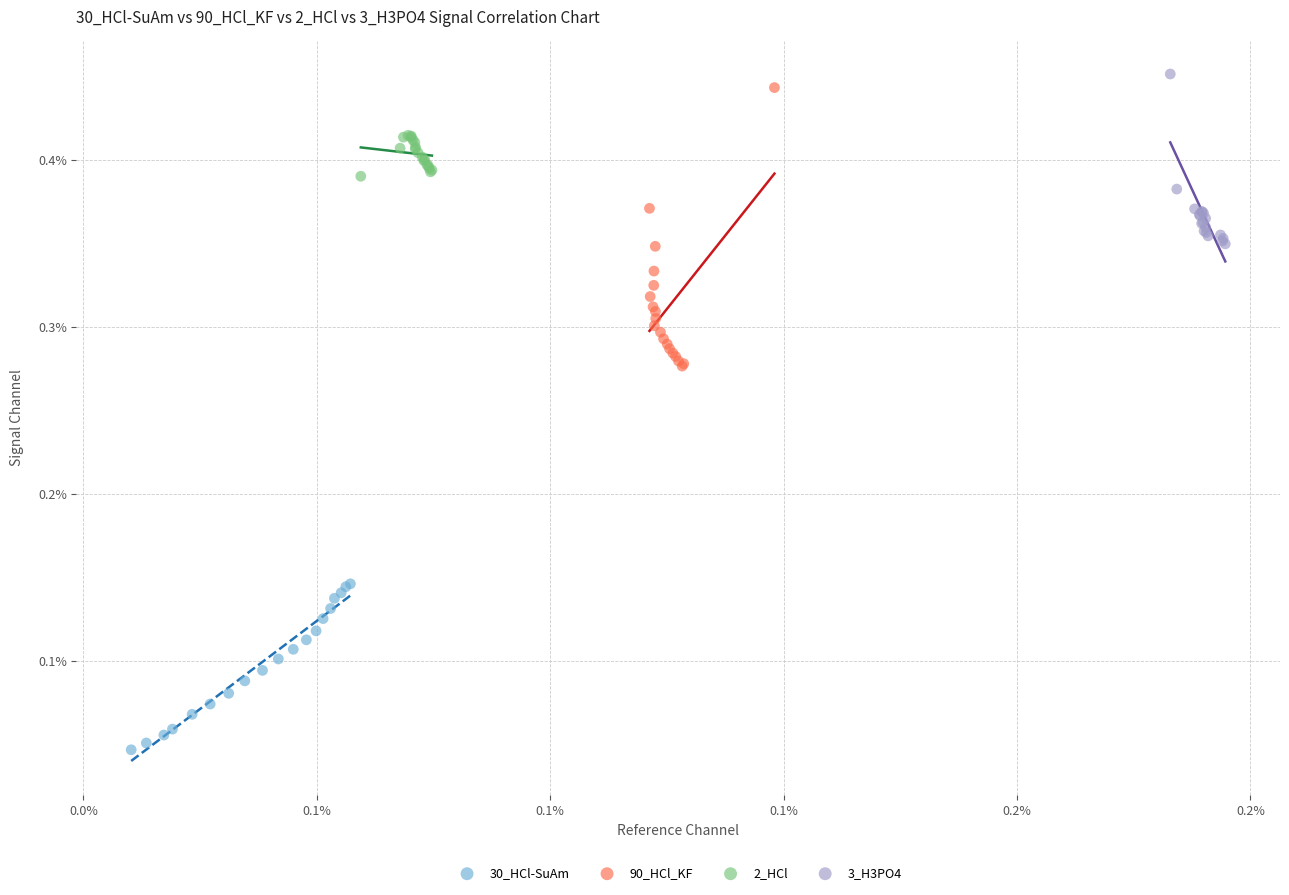

Which series contains the highest Y value?

3_H3PO4